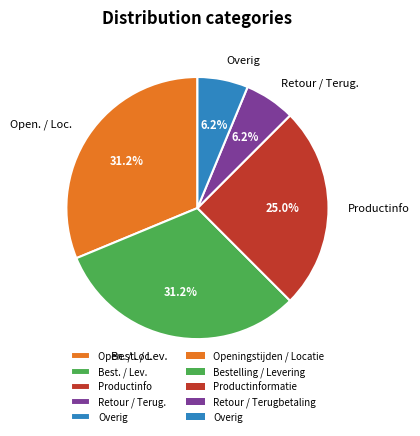

Combined, do Productinfo and Open. / Loc. account for over 50%?

Yes